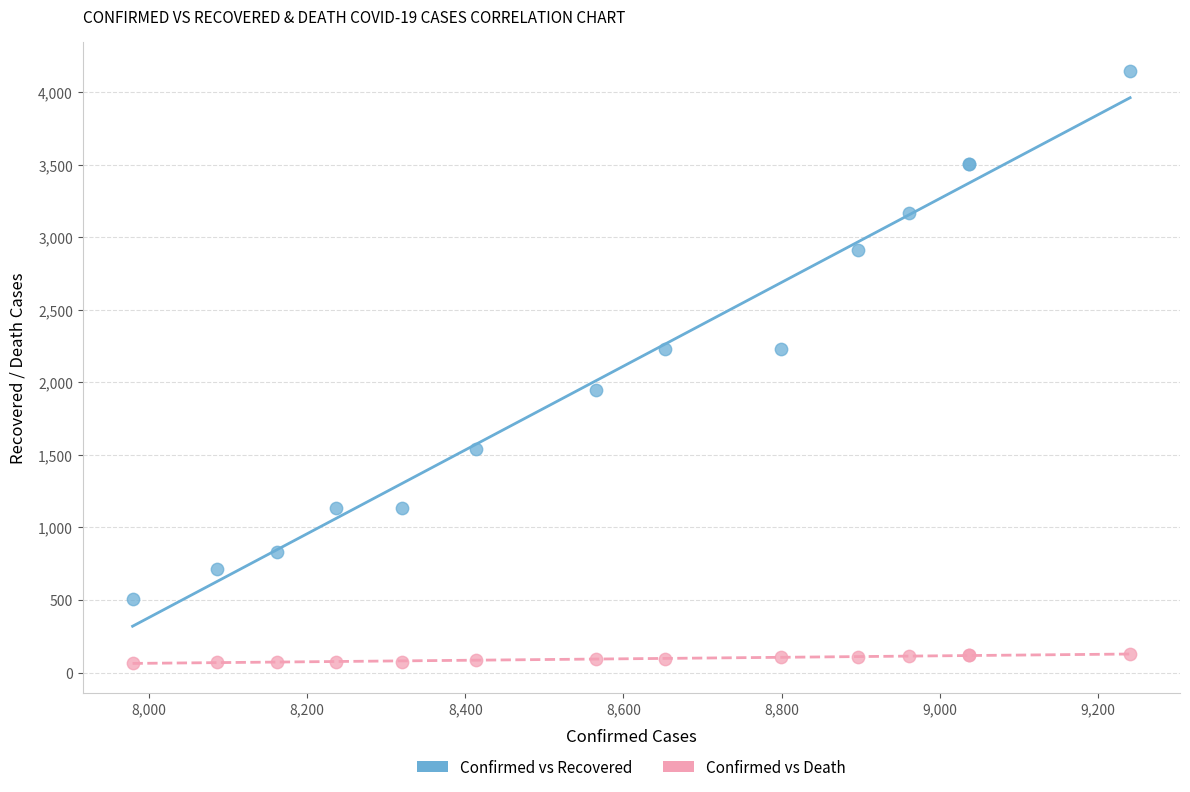

What is the X range (max minus min) for the scatter plot?

1262